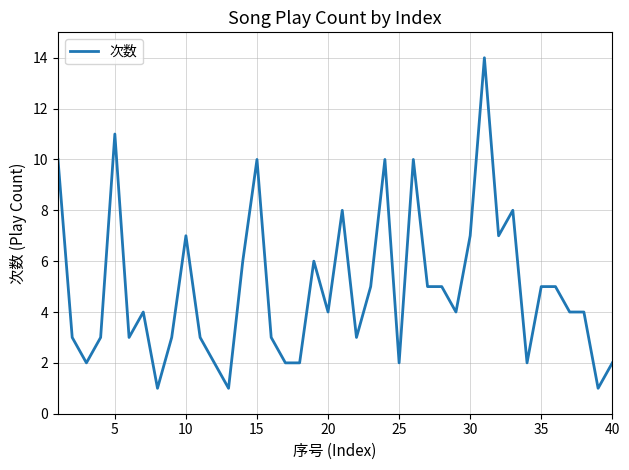

What is the greatest value displayed?

14